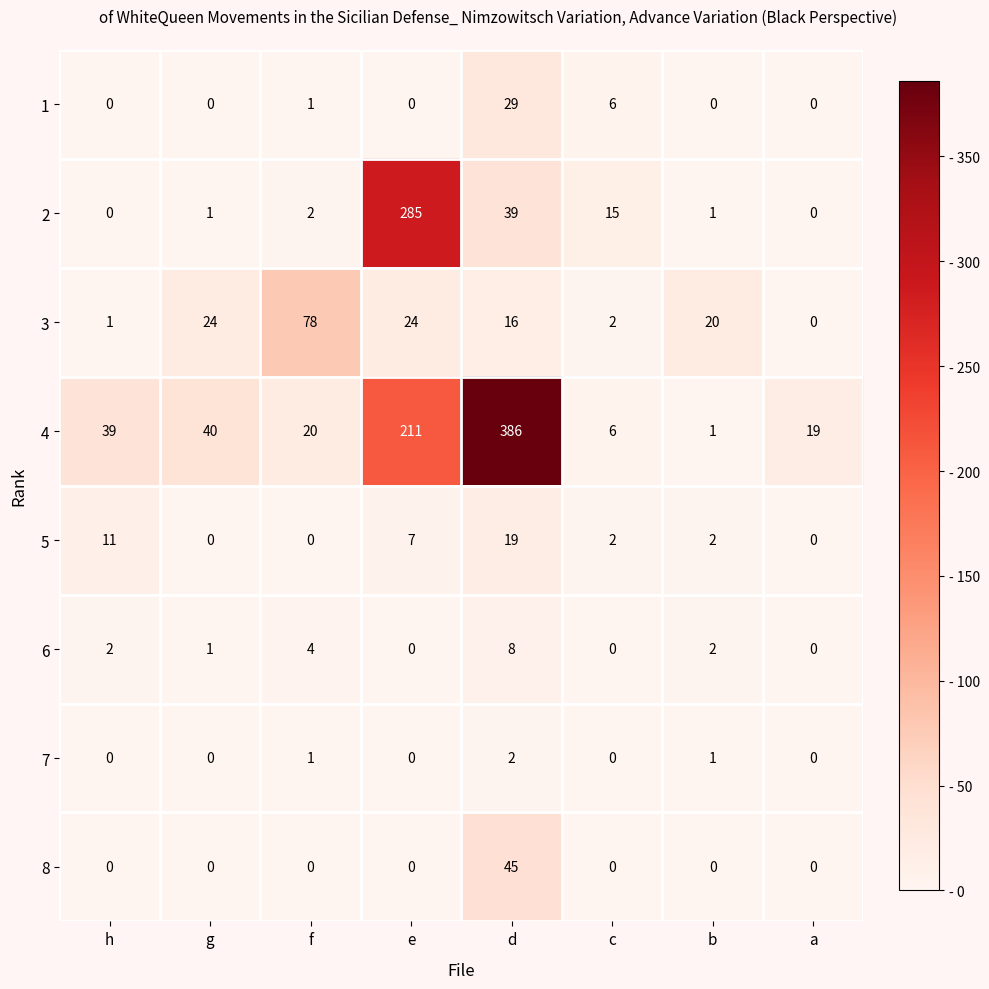

What is the sum of the 3 values at c and e?

26